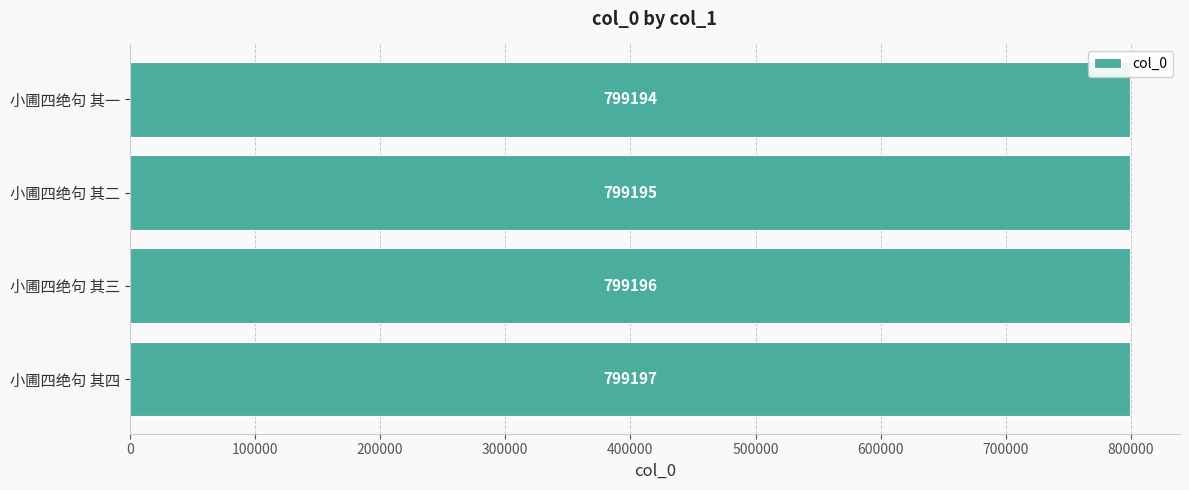

At which category does the chart reach its minimum across all series?

小圃四绝句 其一